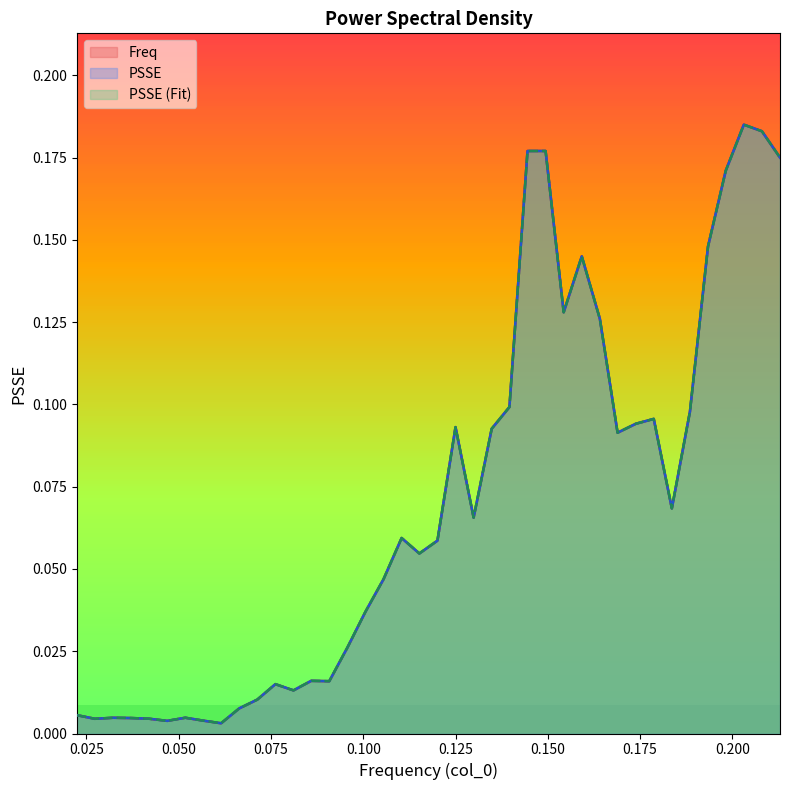

Is the value of PSSE_Fit at 33 greater than the value of PSSE at 25?

No